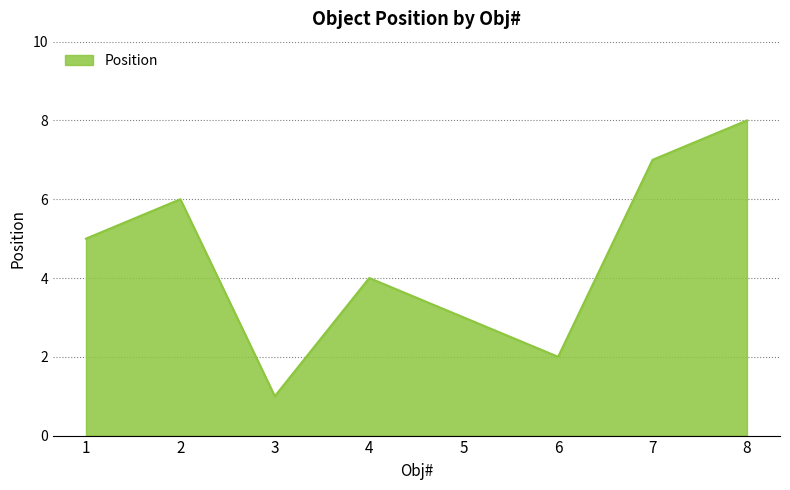

How many categories are shown in the chart?

8